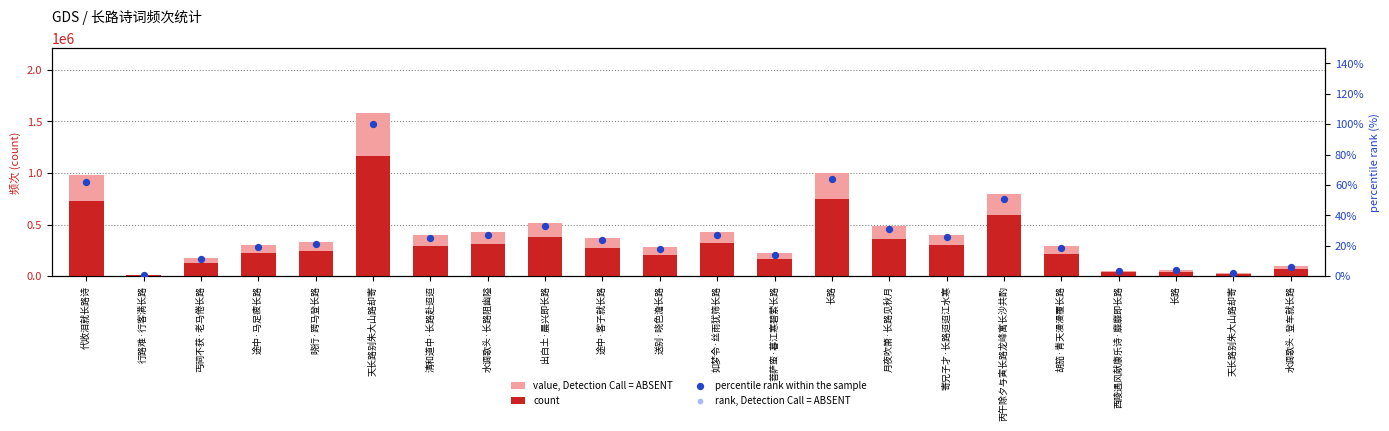

What are all the series names shown in the legend?

value, Detection Call = ABSENT, count, percentile rank within the sample, rank, Detection Call = ABSENT